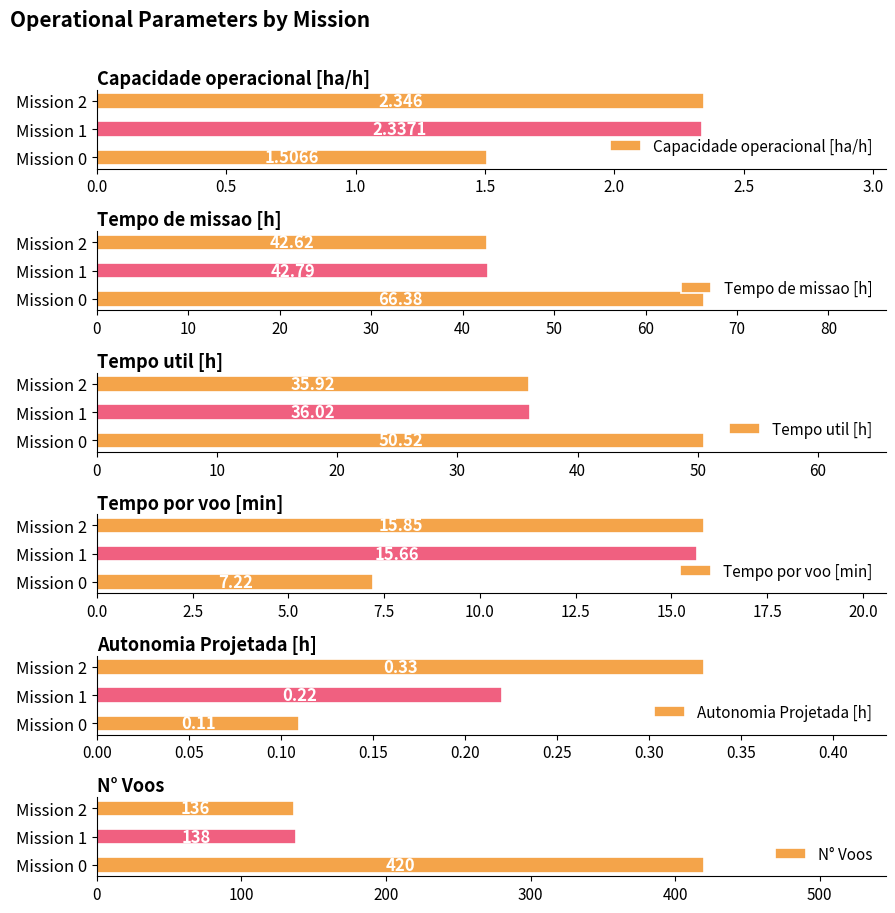

Which category has the lowest value in the Tempo de missao [h] series?

Mission 2